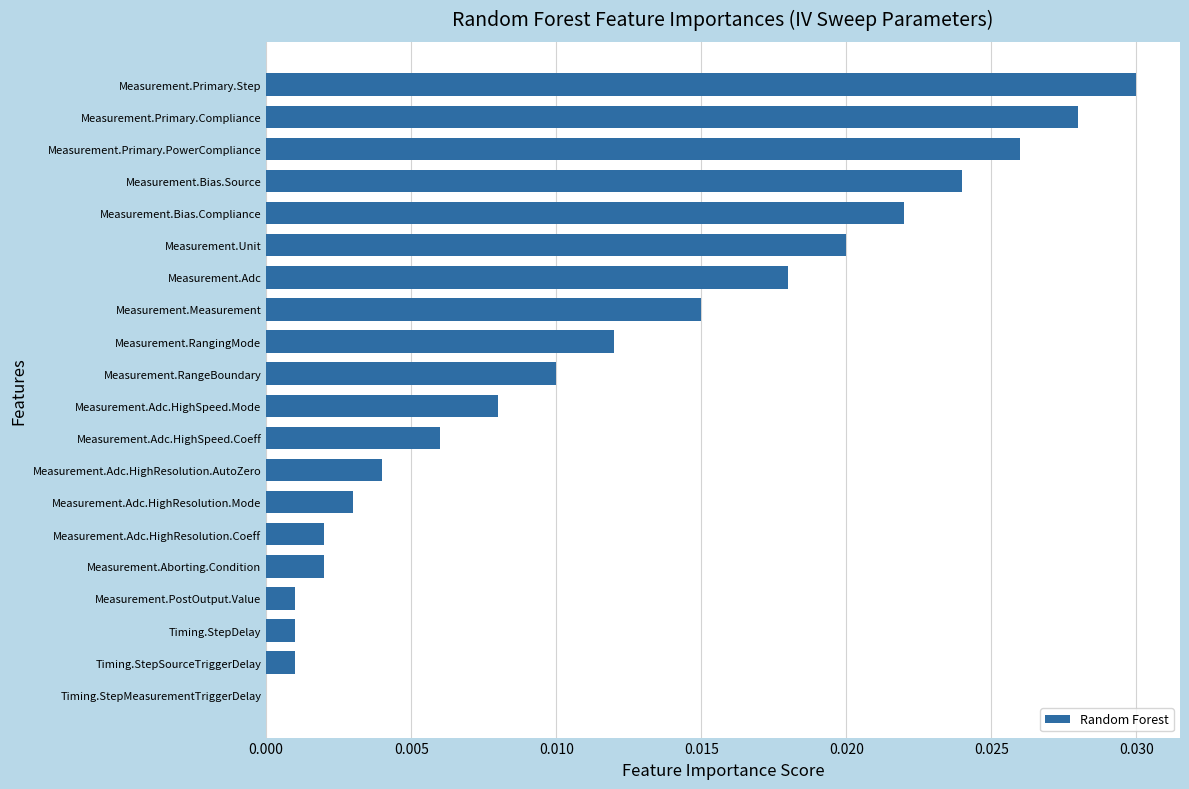

Which label corresponds to the largest value in the chart?

Measurement.Primary.Step